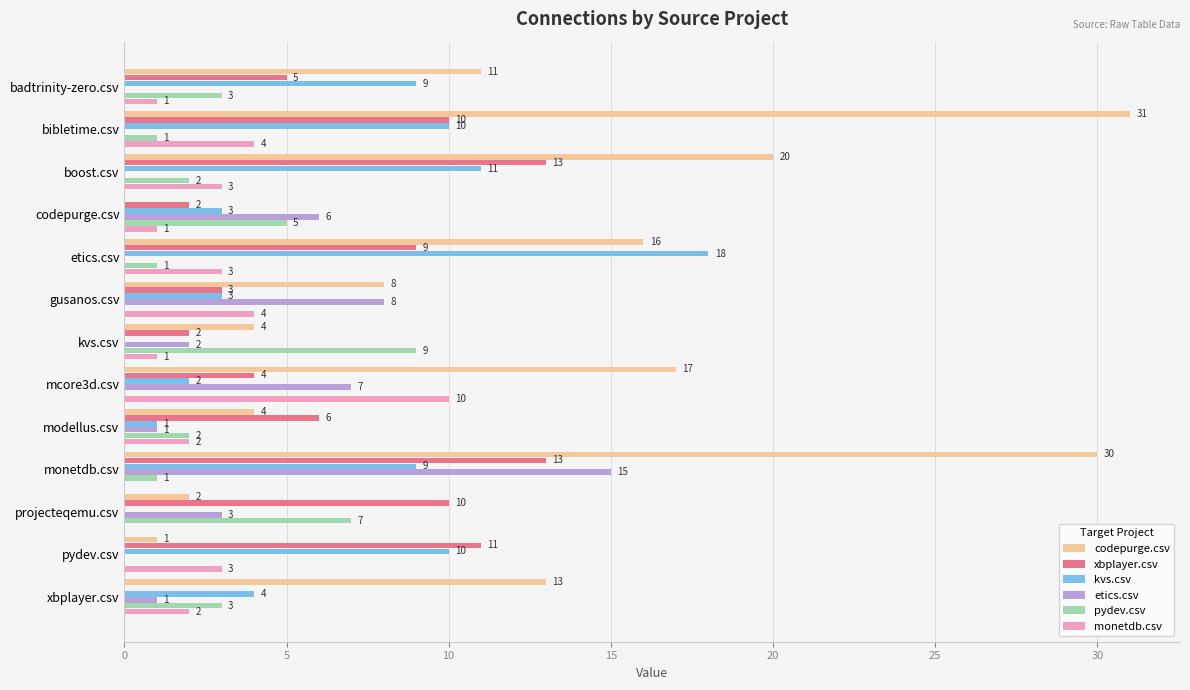

What is the total value across all series at mcore3d.csv?

40